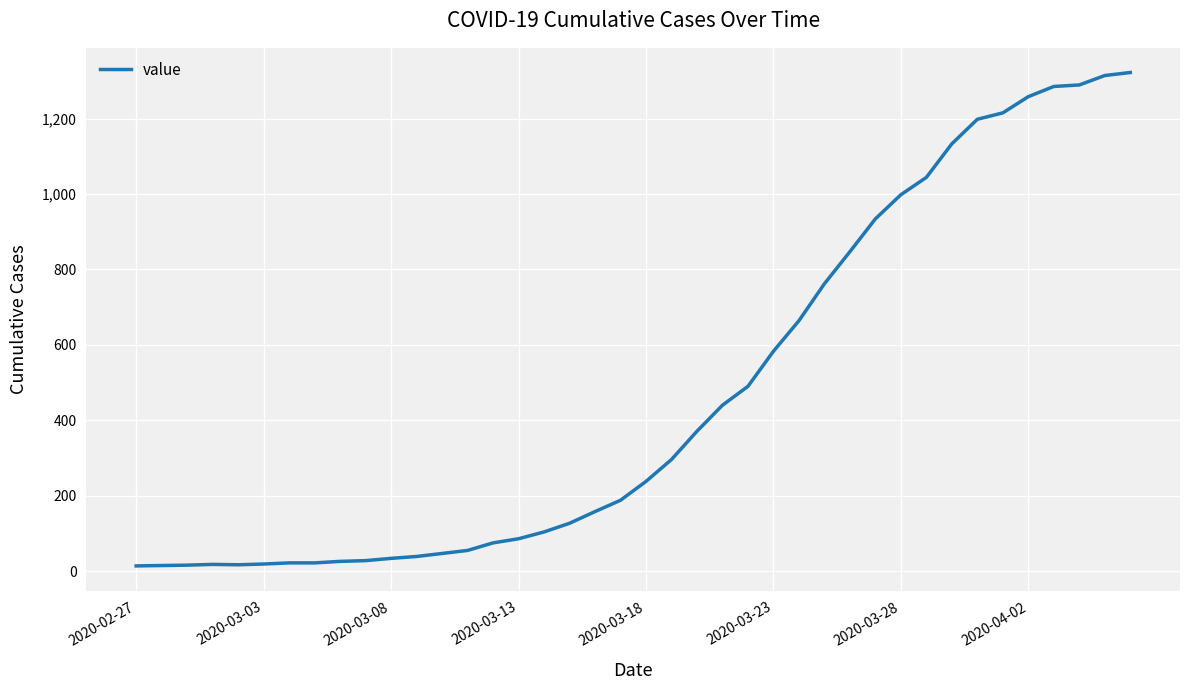

How many categories are shown in the chart?

40